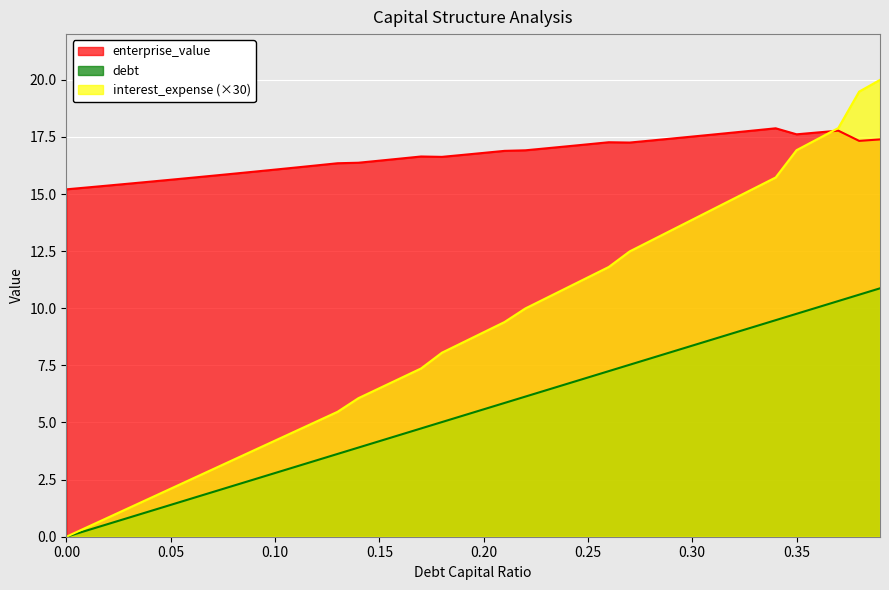

At 0.3, list the series in order from largest to smallest.

enterprise_value, debt, debt_capital